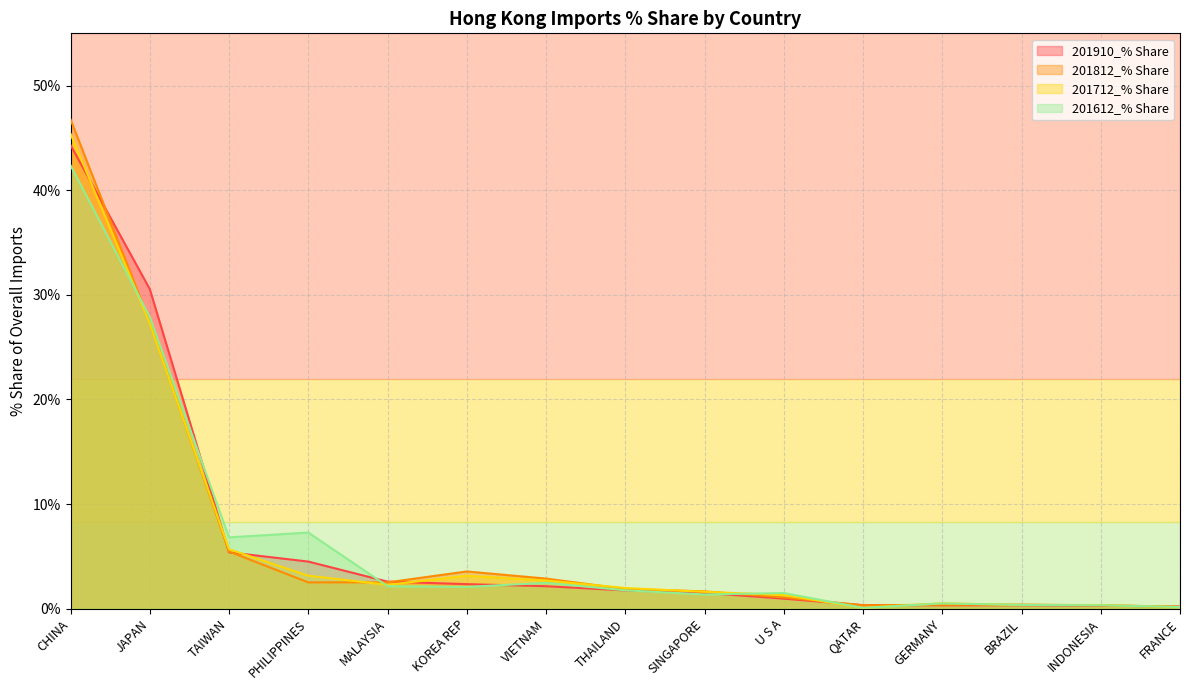

What is the maximum value shown in the chart?

46.8